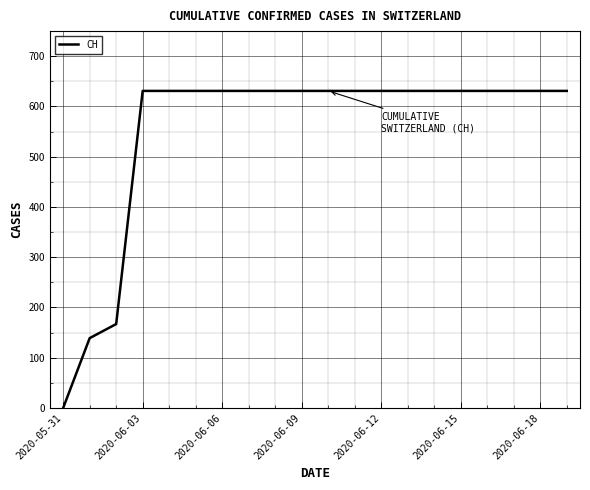

What is the greatest value displayed?

631